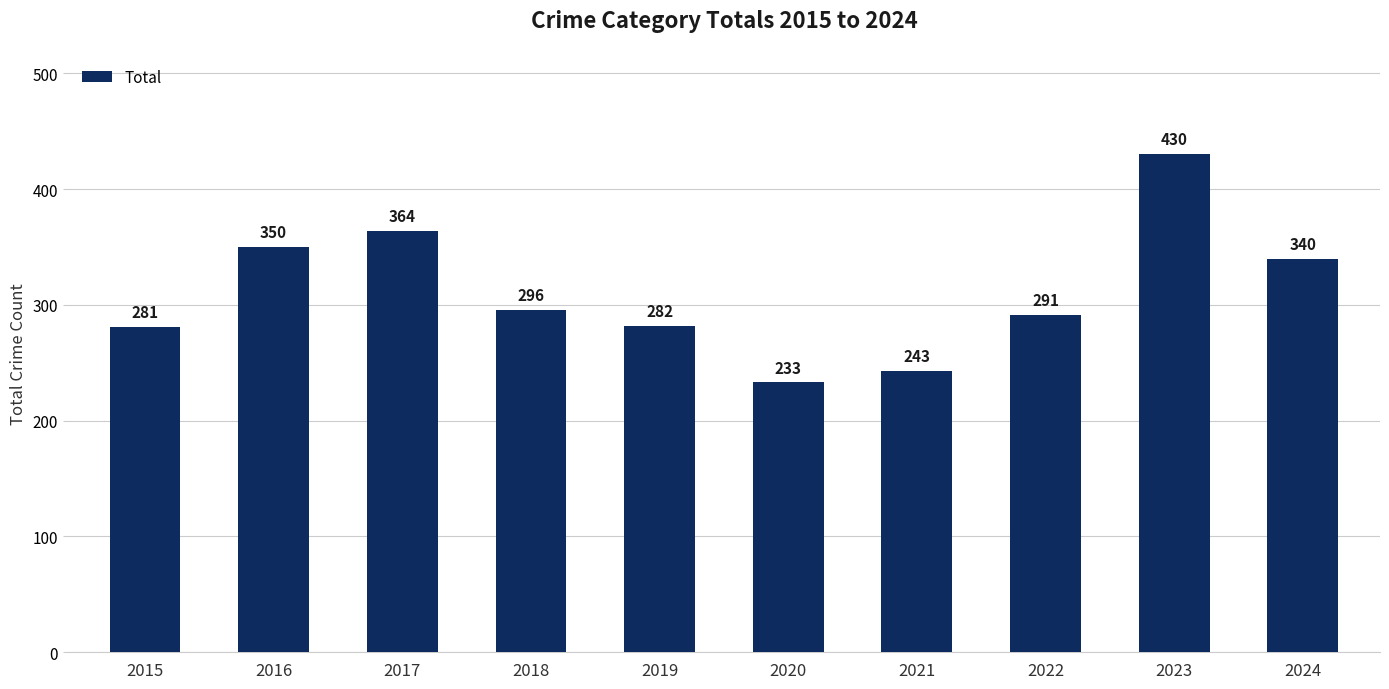

Reading left to right, transcribe all the data shown in this chart.

281	350	364	296	282	233	243	291	430	340